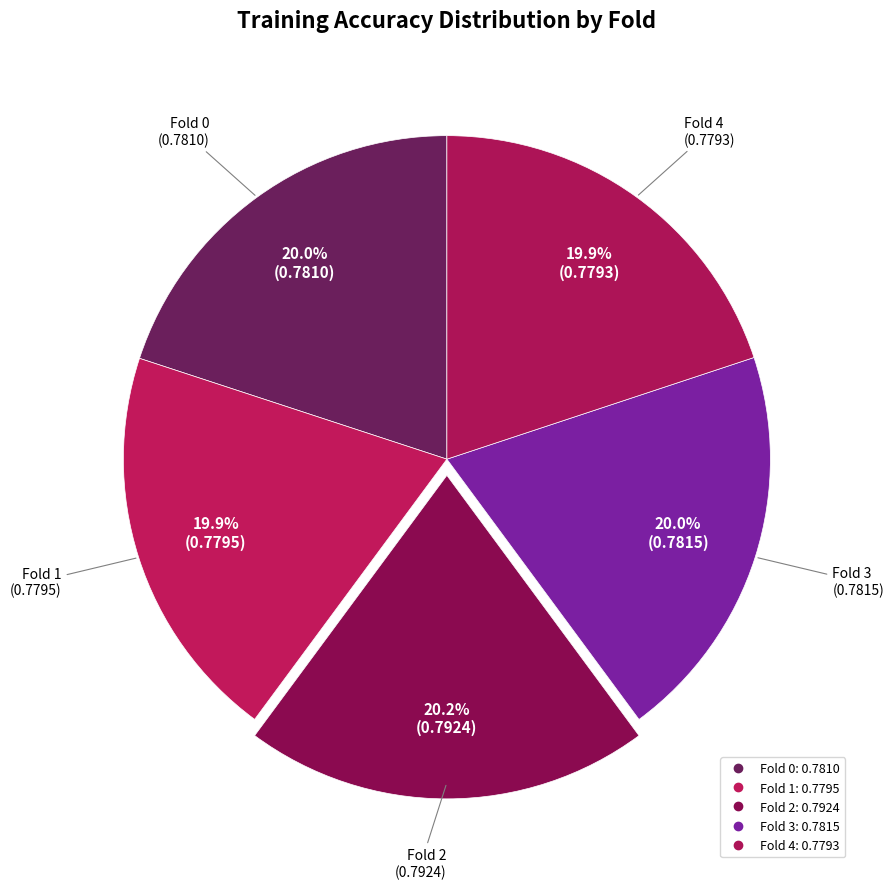

To the nearest percent, what percentage of the pie is Fold 1?

20%